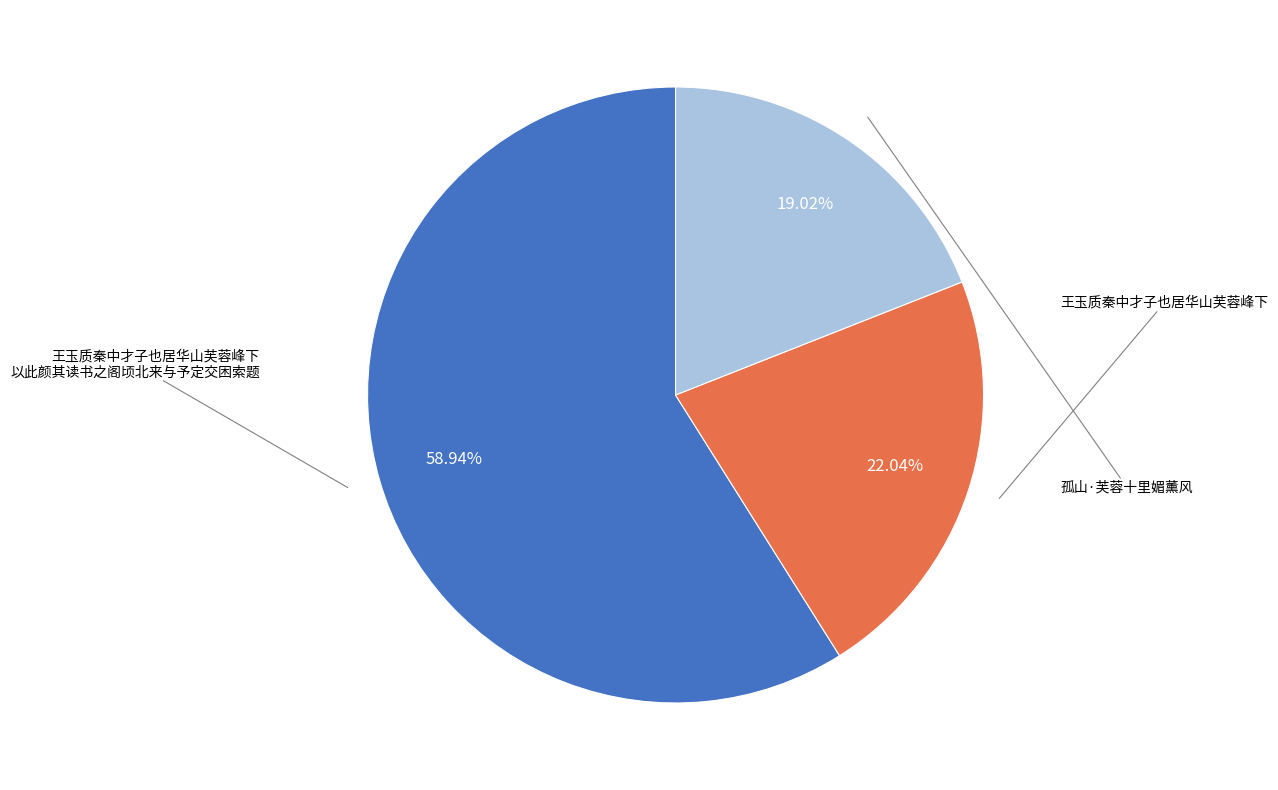

Count the number of slices in the pie.

3